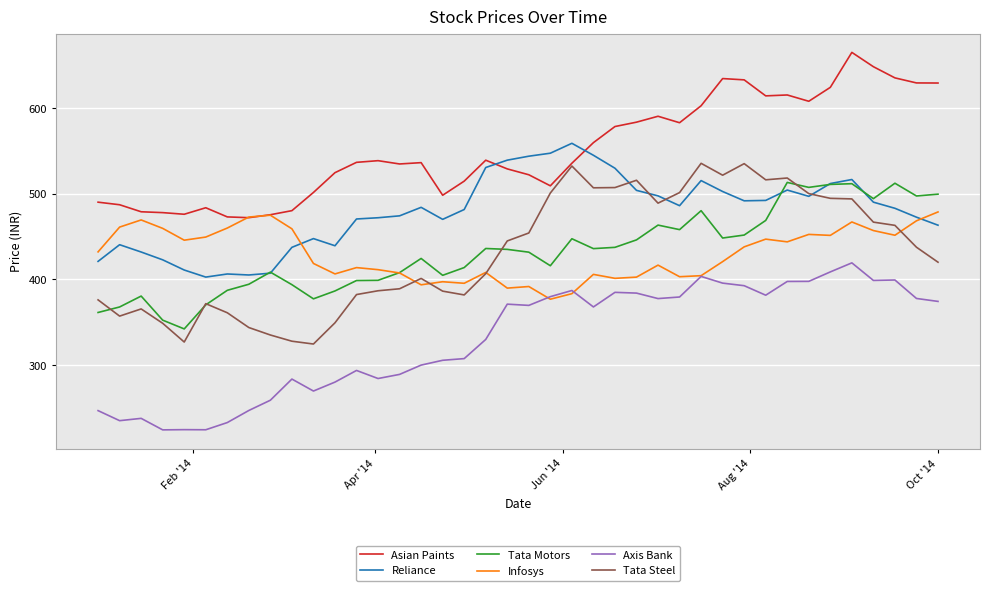

True or false: Tata Steel and Axis Bank intersect in this chart.

False